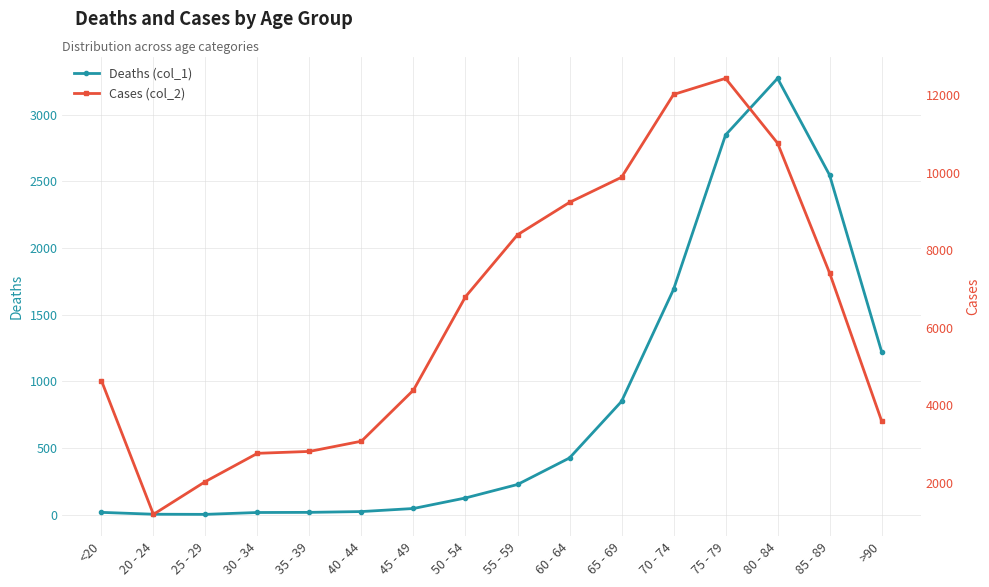

Between >90 and 25 - 29, which is larger?

>90